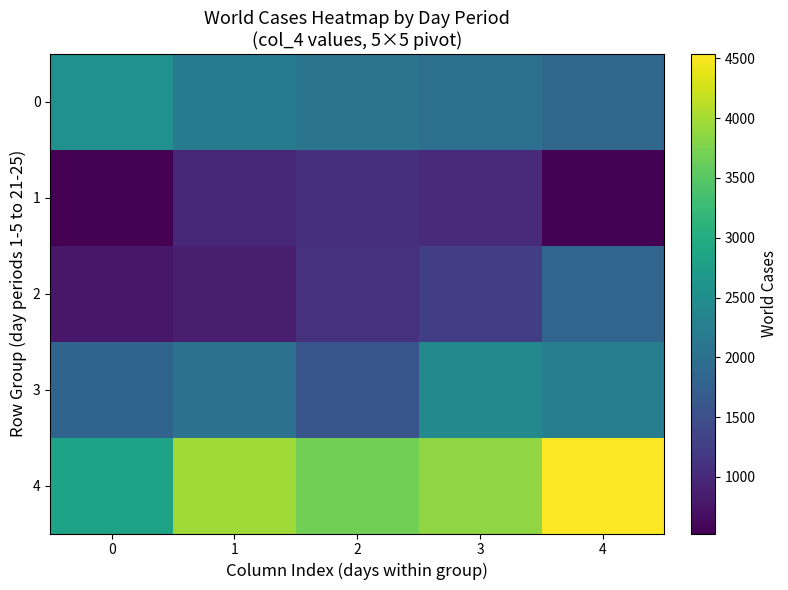

At which category is the sum across all series the highest?

4